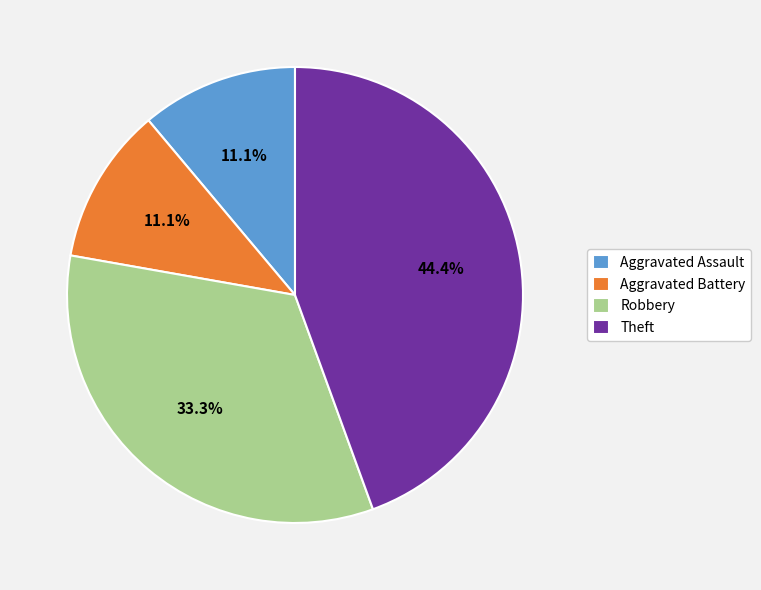

Combined, what portion of the pie is Robbery and Theft?

77.8%